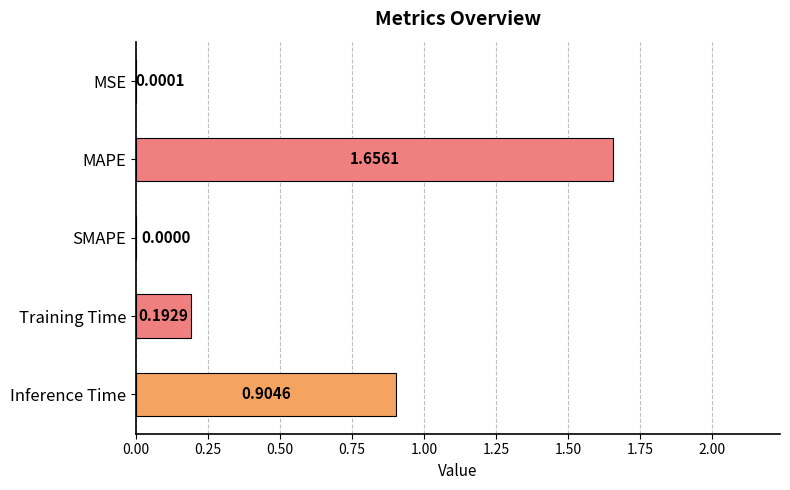

What is the sum of all values?

2.8